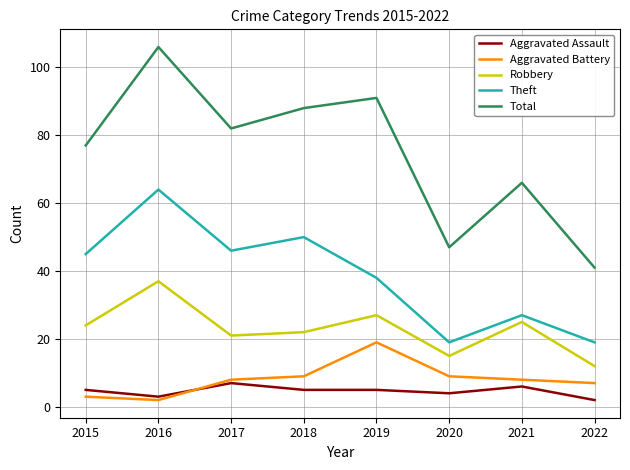

What is the minimum value for Robbery?

12